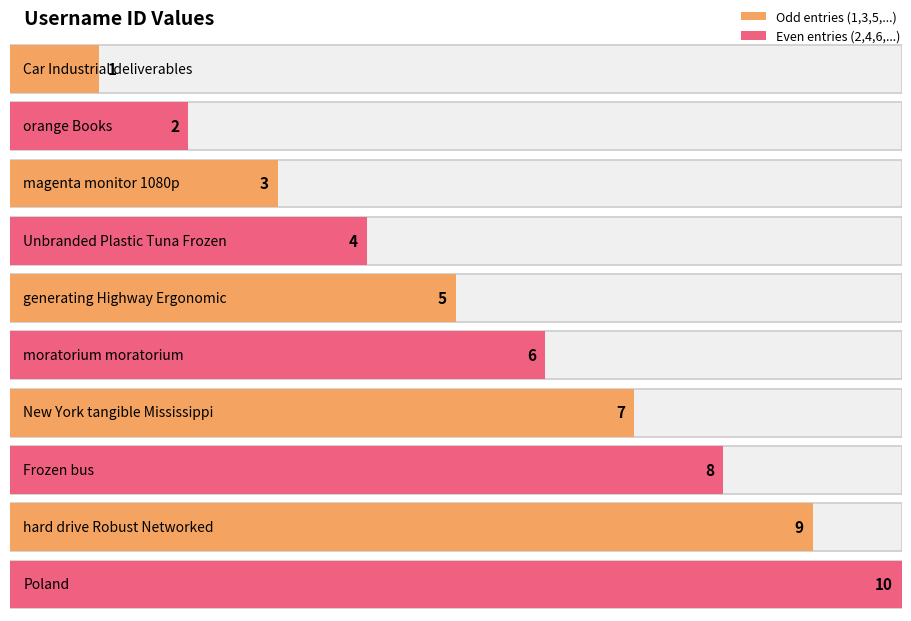

Where is the data nearest to the value 5?

generating Highway Ergonomic